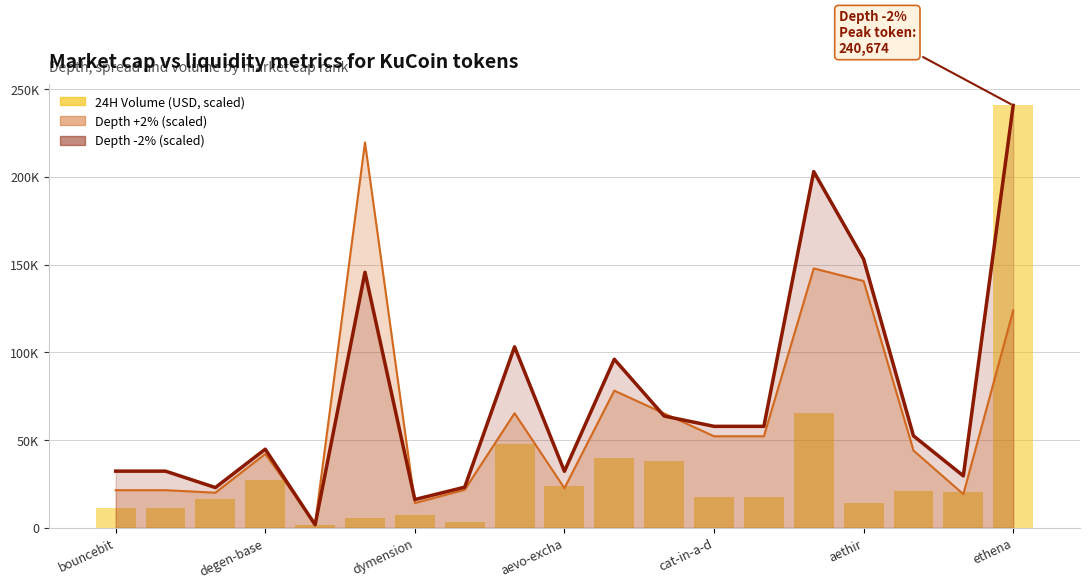

True or false: the data shows 16142.0 at dymension.

True